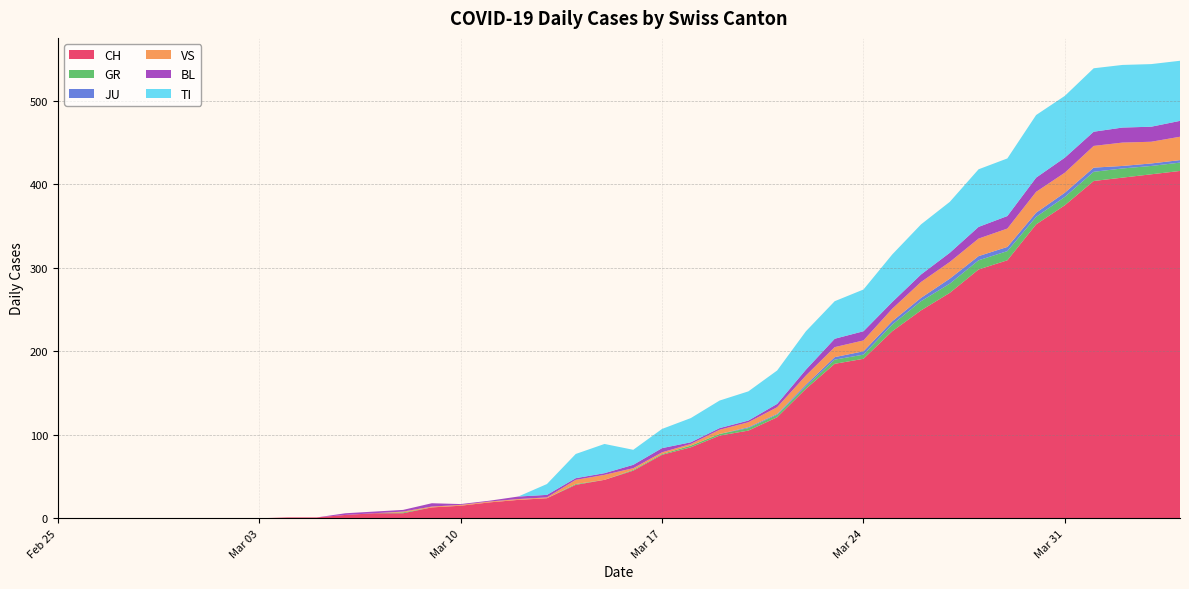

Reading right to left, what are all the values shown in this chart?

CH: 2020-04-04=416	2020-04-03=412	2020-04-02=408	2020-04-01=404	2020-03-31=375	2020-03-30=352	2020-03-29=309	2020-03-28=298	2020-03-27=270	2020-03-26=249	2020-03-25=224	2020-03-24=191	2020-03-23=185	2020-03-22=155	2020-03-21=121	2020-03-20=105	2020-03-19=99	2020-03-18=85	2020-03-17=76	2020-03-16=57	2020-03-15=46	2020-03-14=40	2020-03-13=24	2020-03-12=22	2020-03-11=19	2020-03-10=15	2020-03-09=13	2020-03-08=6	2020-03-07=6	2020-03-06=4	2020-03-05=1	2020-03-04=1	2020-03-03=0	2020-03-02=0	2020-03-01=0	2020-02-29=0	2020-02-28=0	2020-02-27=0	2020-02-26=0	2020-02-25=0
GR: 2020-04-04=10	2020-04-03=10	2020-04-02=11	2020-04-01=11	2020-03-31=10	2020-03-30=9	2020-03-29=11	2020-03-28=11	2020-03-27=11	2020-03-26=11	2020-03-25=8	2020-03-24=5	2020-03-23=5	2020-03-22=3	2020-03-21=3	2020-03-20=3	2020-03-19=2	2020-03-18=2	2020-03-17=1	2020-03-16=1	2020-03-15=0	2020-03-14=1	2020-03-13=0	2020-03-12=0	2020-03-11=0	2020-03-10=0	2020-03-09=0	2020-03-08=1	2020-03-07=0	2020-03-06=0	2020-03-05=0	2020-03-04=0	2020-03-03=0	2020-03-02=0	2020-03-01=0	2020-02-29=0	2020-02-28=0	2020-02-27=0	2020-02-26=0	2020-02-25=0
JU: 2020-04-04=3	2020-04-03=3	2020-04-02=3	2020-04-01=5	2020-03-31=5	2020-03-30=5	2020-03-29=5	2020-03-28=5	2020-03-27=6	2020-03-26=4	2020-03-25=4	2020-03-24=4	2020-03-23=3	2020-03-22=2	2020-03-21=1	2020-03-20=1	2020-03-19=0	2020-03-18=0	2020-03-17=0	2020-03-16=0	2020-03-15=0	2020-03-14=0	2020-03-13=0	2020-03-12=0	2020-03-11=0	2020-03-10=0	2020-03-09=0	2020-03-08=0	2020-03-07=0	2020-03-06=0	2020-03-05=0	2020-03-04=0	2020-03-03=0	2020-03-02=0	2020-03-01=0	2020-02-29=0	2020-02-28=0	2020-02-27=0	2020-02-26=0	2020-02-25=0
VS: 2020-04-04=28	2020-04-03=26	2020-04-02=28	2020-04-01=26	2020-03-31=24	2020-03-30=25	2020-03-29=22	2020-03-28=21	2020-03-27=20	2020-03-26=19	2020-03-25=15	2020-03-24=13	2020-03-23=12	2020-03-22=11	2020-03-21=8	2020-03-20=6	2020-03-19=5	2020-03-18=2	2020-03-17=2	2020-03-16=2	2020-03-15=6	2020-03-14=5	2020-03-13=1	2020-03-12=1	2020-03-11=1	2020-03-10=1	2020-03-09=1	2020-03-08=1	2020-03-07=0	2020-03-06=0	2020-03-05=0	2020-03-04=0	2020-03-03=0	2020-03-02=0	2020-03-01=0	2020-02-29=0	2020-02-28=0	2020-02-27=0	2020-02-26=0	2020-02-25=0
BL: 2020-04-04=19	2020-04-03=18	2020-04-02=18	2020-04-01=17	2020-03-31=18	2020-03-30=17	2020-03-29=15	2020-03-28=14	2020-03-27=11	2020-03-26=9	2020-03-25=8	2020-03-24=11	2020-03-23=10	2020-03-22=7	2020-03-21=4	2020-03-20=2	2020-03-19=2	2020-03-18=2	2020-03-17=5	2020-03-16=4	2020-03-15=2	2020-03-14=2	2020-03-13=3	2020-03-12=3	2020-03-11=1	2020-03-10=1	2020-03-09=4	2020-03-08=2	2020-03-07=2	2020-03-06=2	2020-03-05=0	2020-03-04=0	2020-03-03=0	2020-03-02=0	2020-03-01=0	2020-02-29=0	2020-02-28=0	2020-02-27=0	2020-02-26=0	2020-02-25=0
TI: 2020-04-04=72	2020-04-03=75	2020-04-02=75	2020-04-01=76	2020-03-31=74	2020-03-30=75	2020-03-29=69	2020-03-28=69	2020-03-27=61	2020-03-26=60	2020-03-25=57	2020-03-24=50	2020-03-23=45	2020-03-22=46	2020-03-21=40	2020-03-20=35	2020-03-19=33	2020-03-18=29	2020-03-17=23	2020-03-16=18	2020-03-15=35	2020-03-14=29	2020-03-13=13	2020-03-12=0	2020-03-11=0	2020-03-10=0	2020-03-09=0	2020-03-08=0	2020-03-07=0	2020-03-06=0	2020-03-05=0	2020-03-04=0	2020-03-03=0	2020-03-02=0	2020-03-01=0	2020-02-29=0	2020-02-28=0	2020-02-27=0	2020-02-26=0	2020-02-25=0